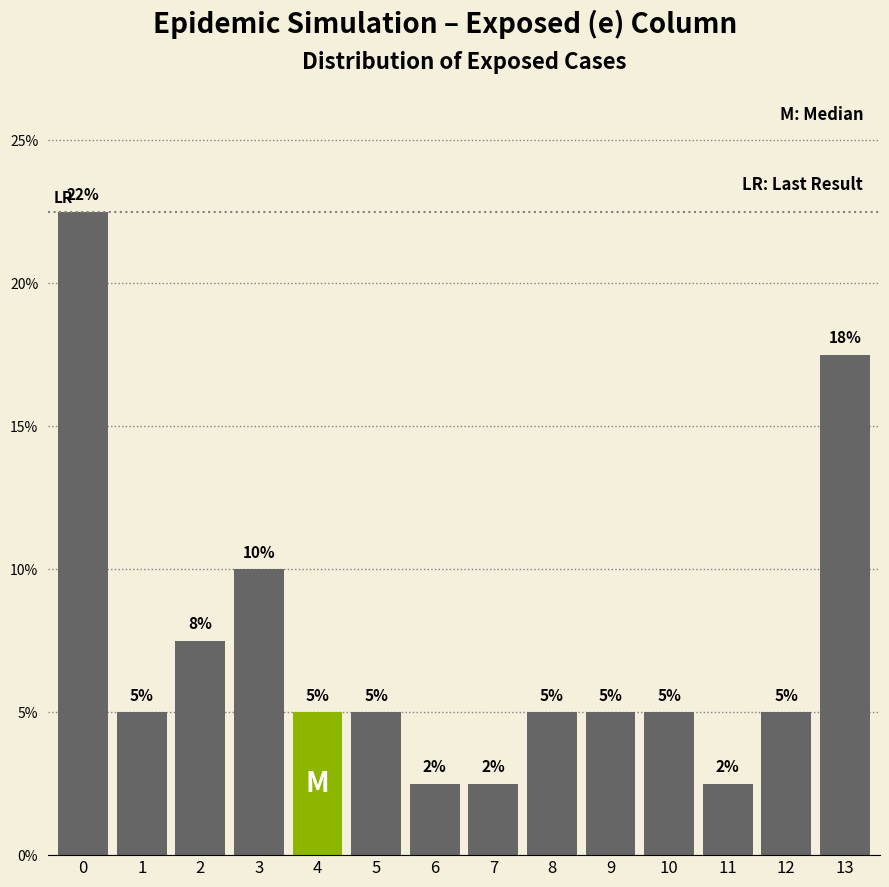

Read the value at 3.

10.0